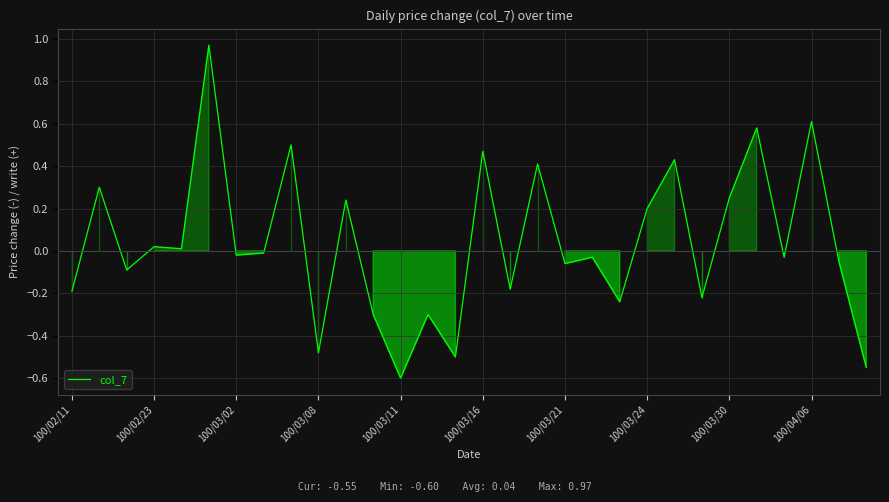

What is the difference between the maximum and minimum values?

1.6